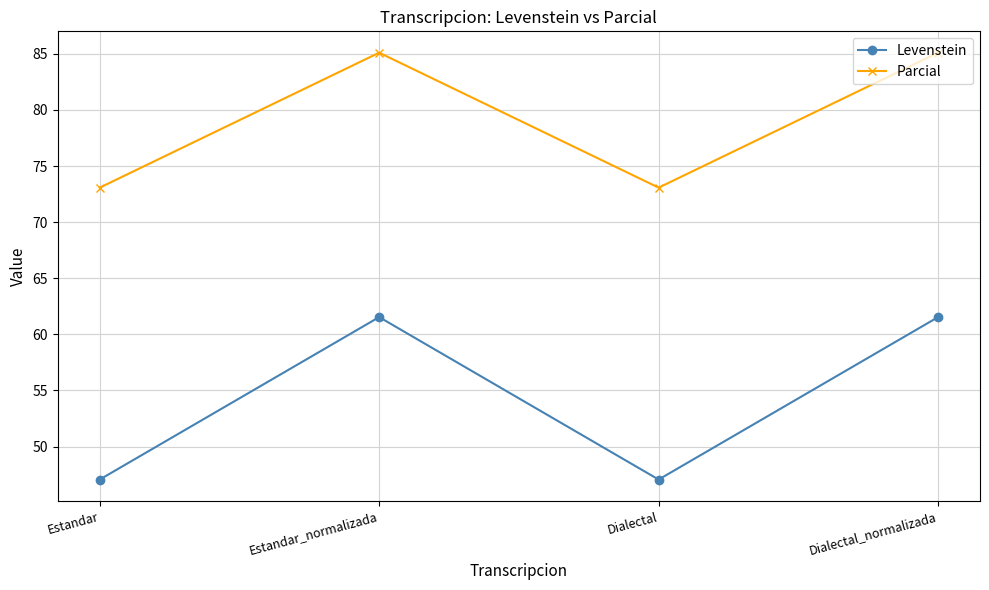

What is the minimum value for Parcial?

73.1